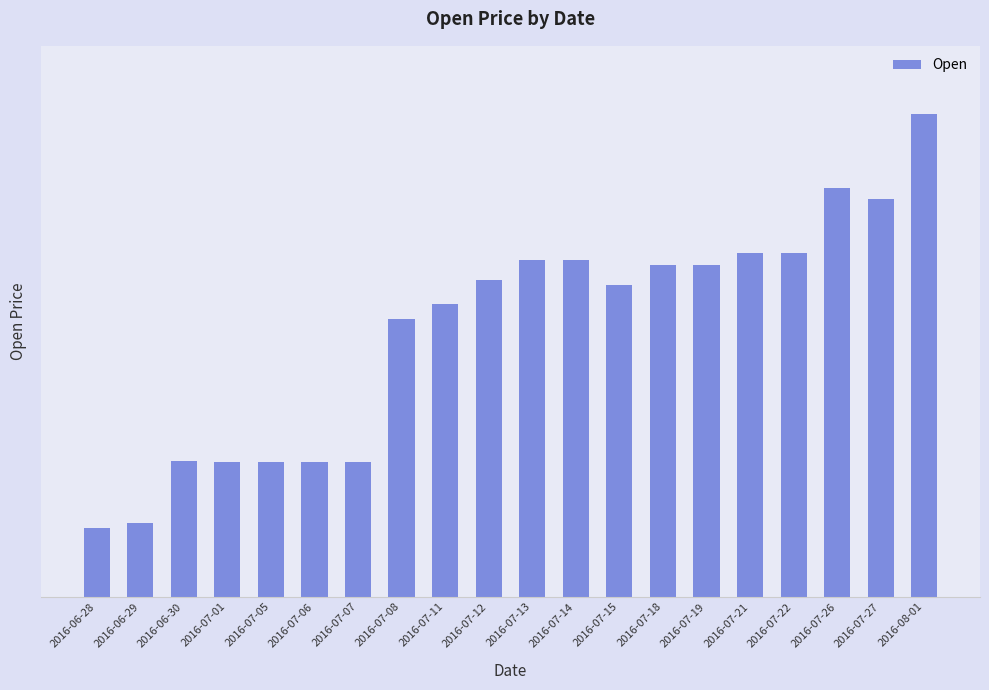

Reading right to left, what are all the values shown in this chart?

57.2	55.9	56.1	55.1	55.1	55.0	55.0	54.7	55.0	55.0	54.7	54.4	54.2	52.1	52.1	52.1	52.1	52.1	51.2	51.1